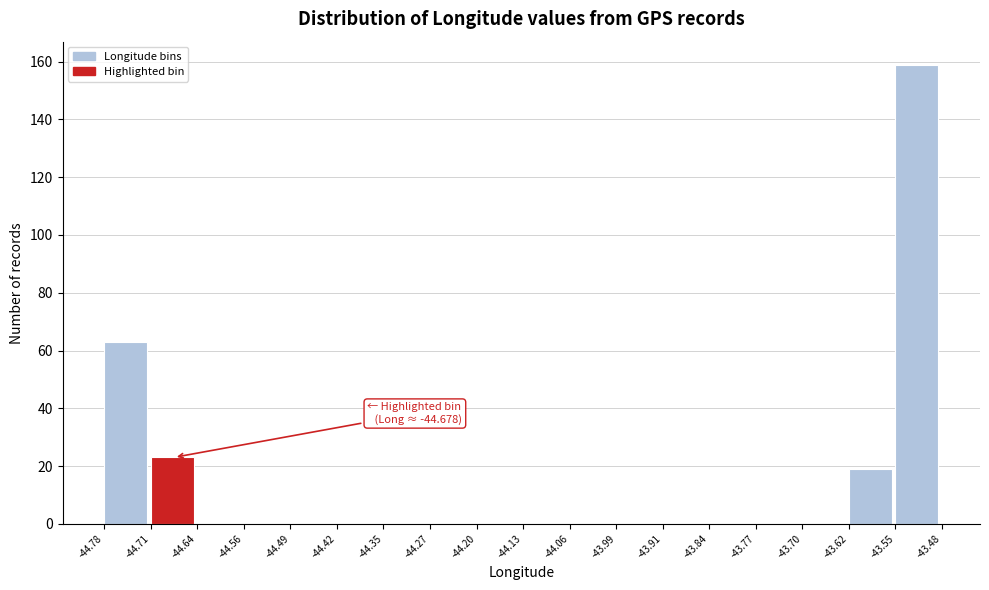

Over which range of the x-axis is the bar tallest?

-43.55 to -43.48